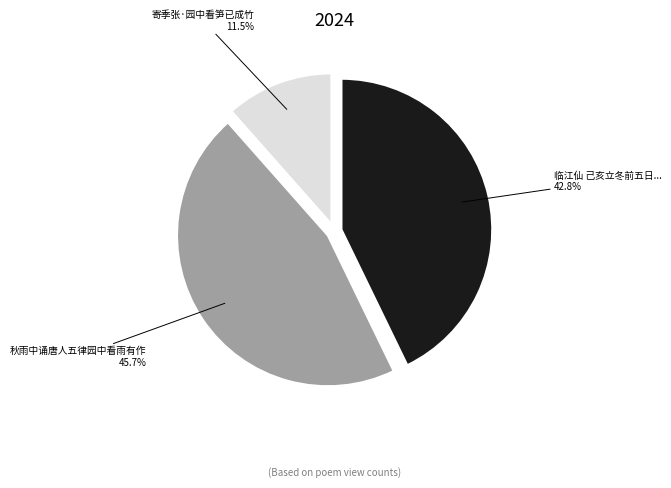

Approximately how many times larger is the value at 临江仙 己亥立冬前五日... compared to 秋雨中诵唐人五律园中看雨有作?

0.9